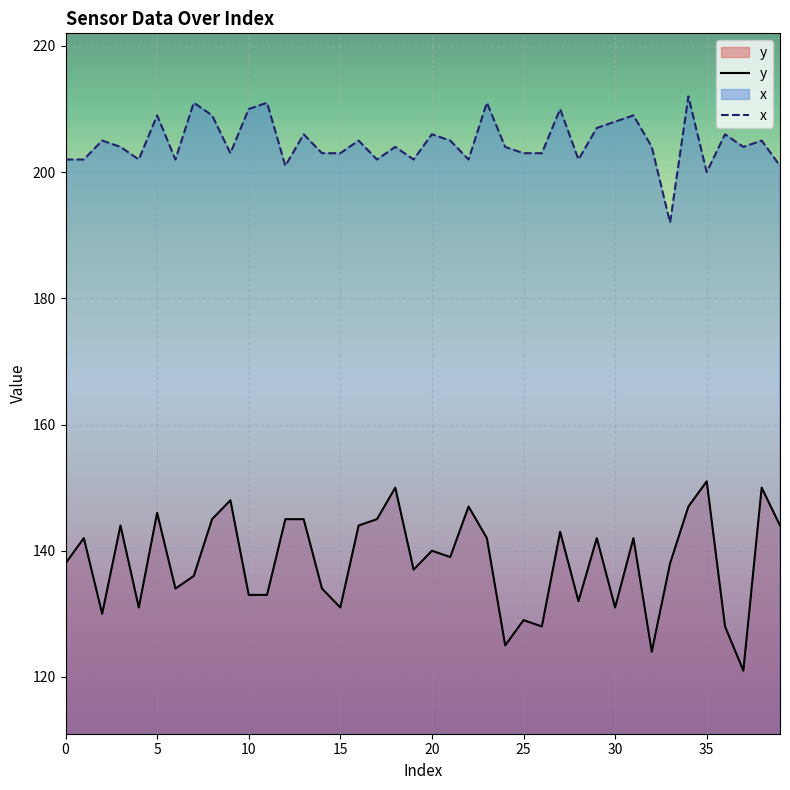

Reading left to right, extract all data points from this chart.

y: 138	142	130	144	131	146	134	136	145	148	133	133	145	145	134	131	144	145	150	137	140	139	147	142	125	129	128	143	132	142	131	142	124	138	147	151	128	121	150	144
x: 202	202	205	204	202	209	202	211	209	203	210	211	201	206	203	203	205	202	204	202	206	205	202	211	204	203	203	210	202	207	208	209	204	192	212	200	206	204	205	201